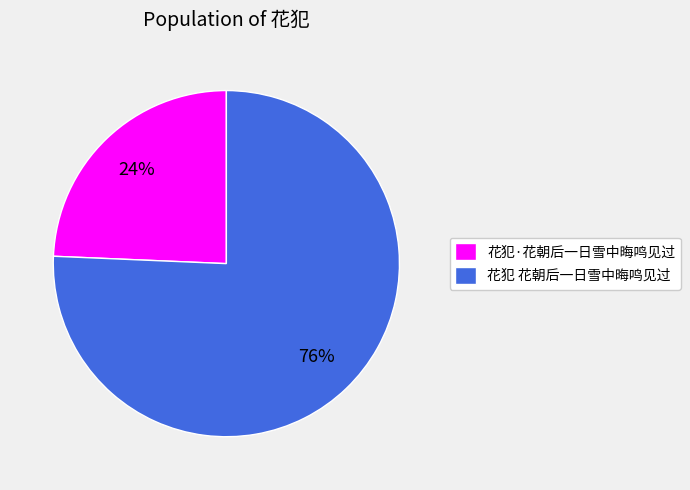

Rank the categories by value from lowest to highest.

花犯·花朝后一日雪中晦鸣见过, 花犯 花朝后一日雪中晦鸣见过